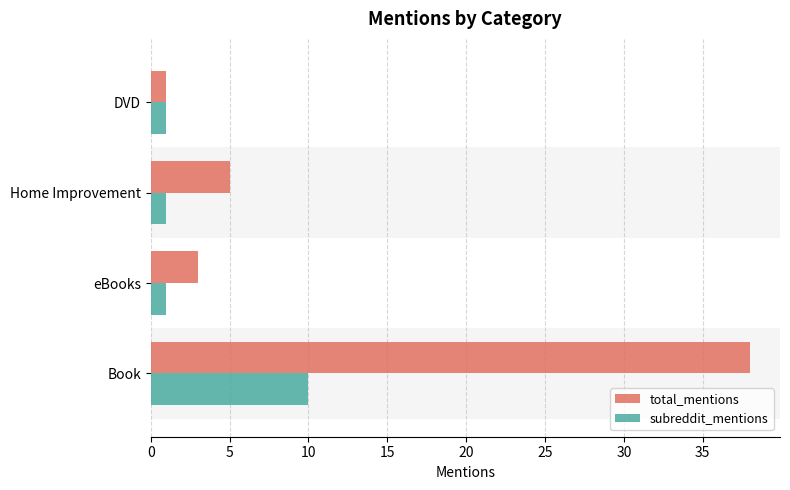

List the series in order of their overall mean, lowest first.

subreddit_mentions, total_mentions